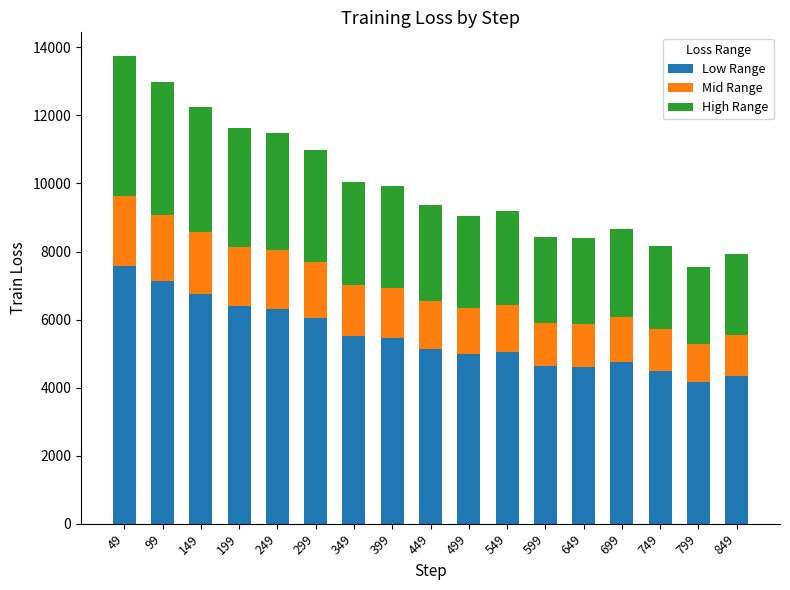

What is the average value of the Low Range series?

5492.5